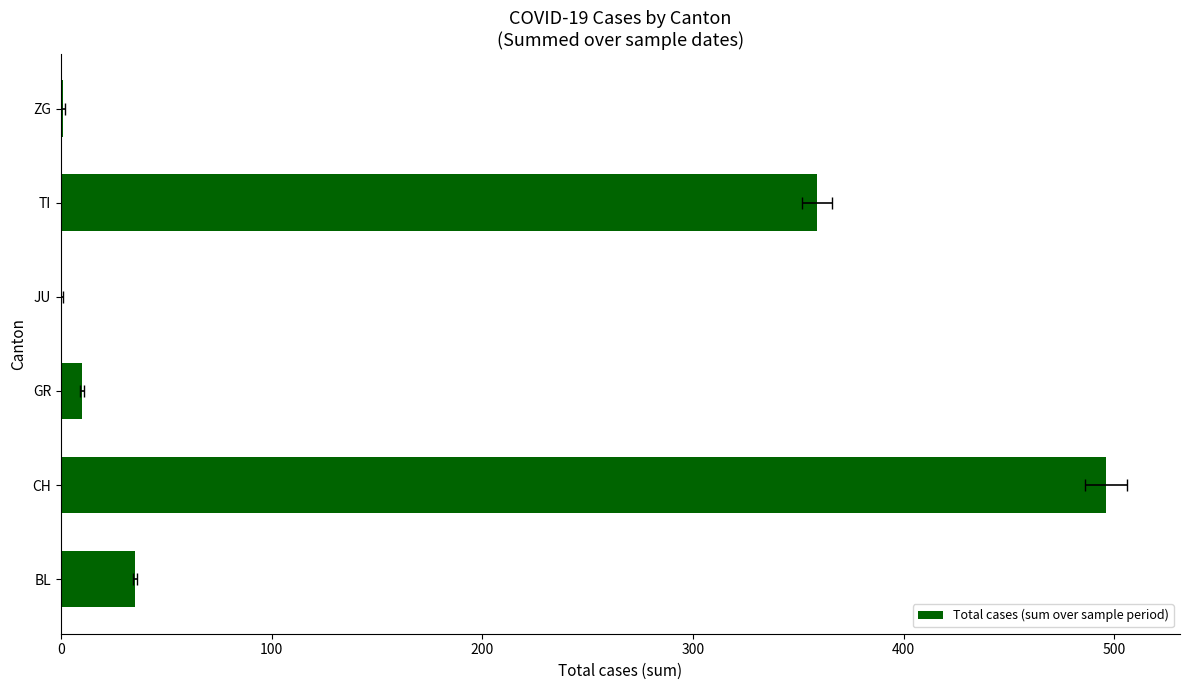

What is the value of the 5th bar from the left?

359